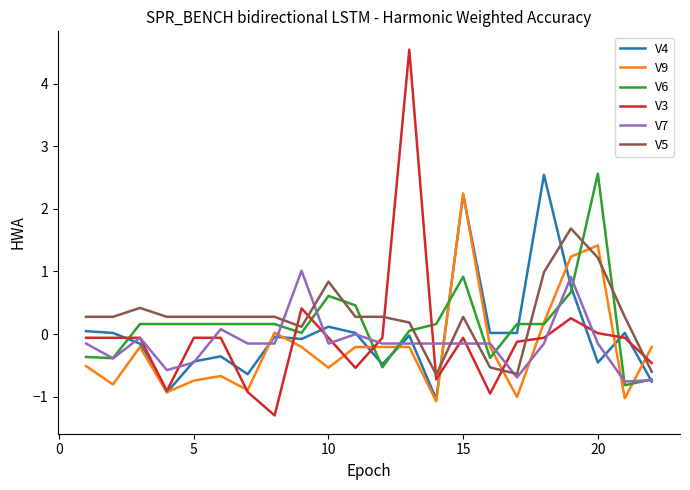

True or false: V3 and V6 intersect in this chart.

True